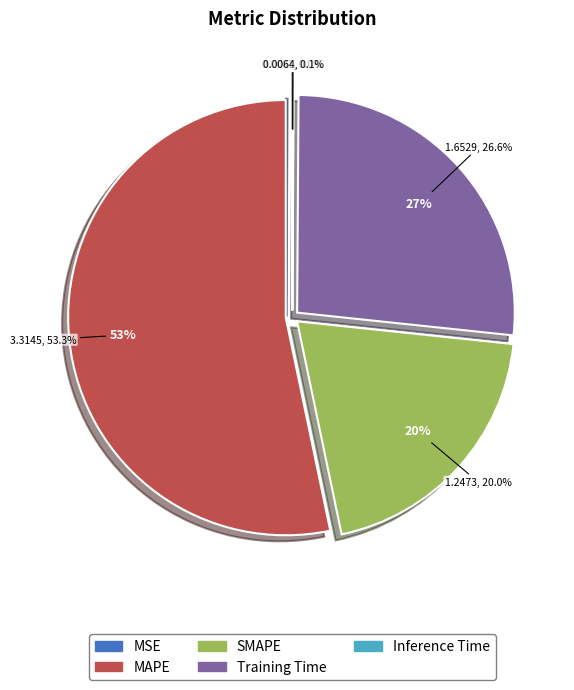

Which category has the smallest portion of the pie?

MSE